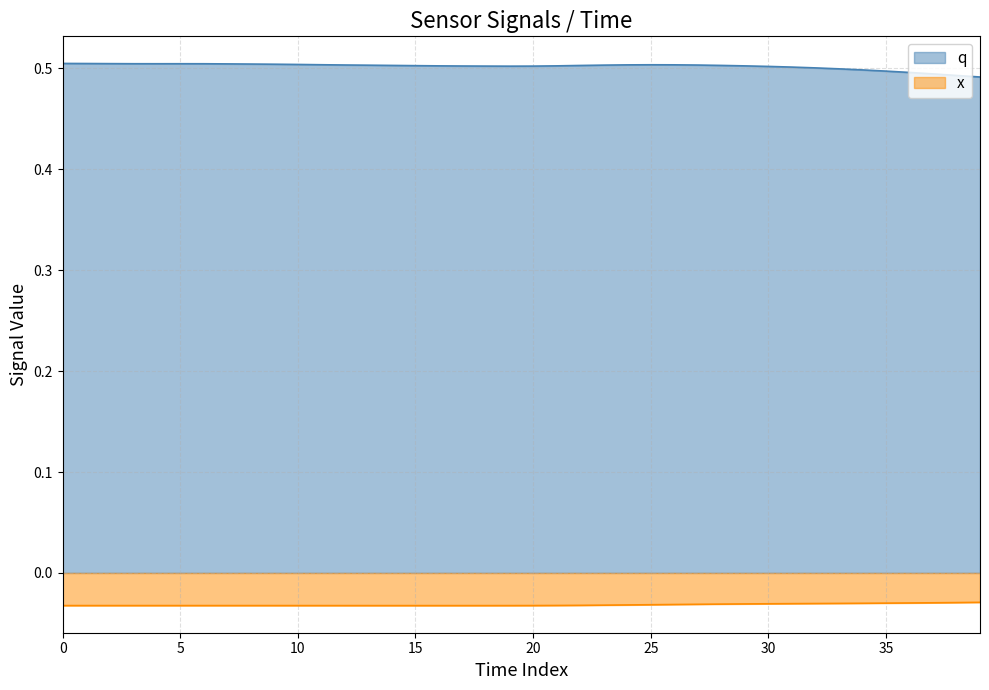

At which category does the chart reach its minimum across all series?

16